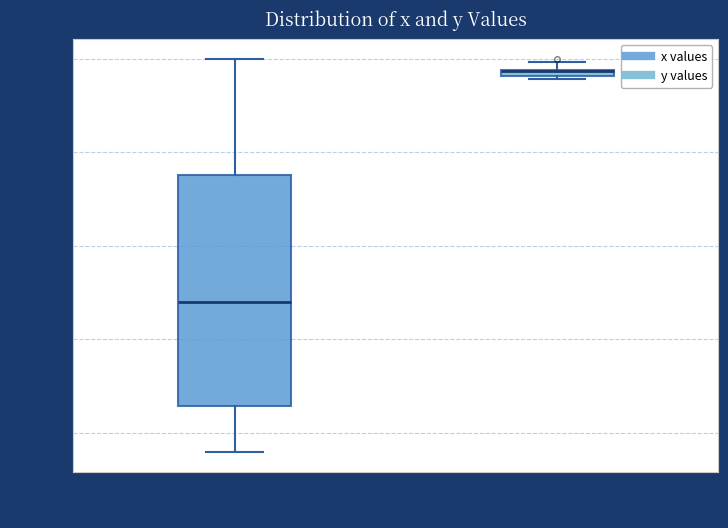

Where is the upper edge of the box for y values on the y-axis? The values are not printed on the chart, so give them approximately, as read against the axis.

-5